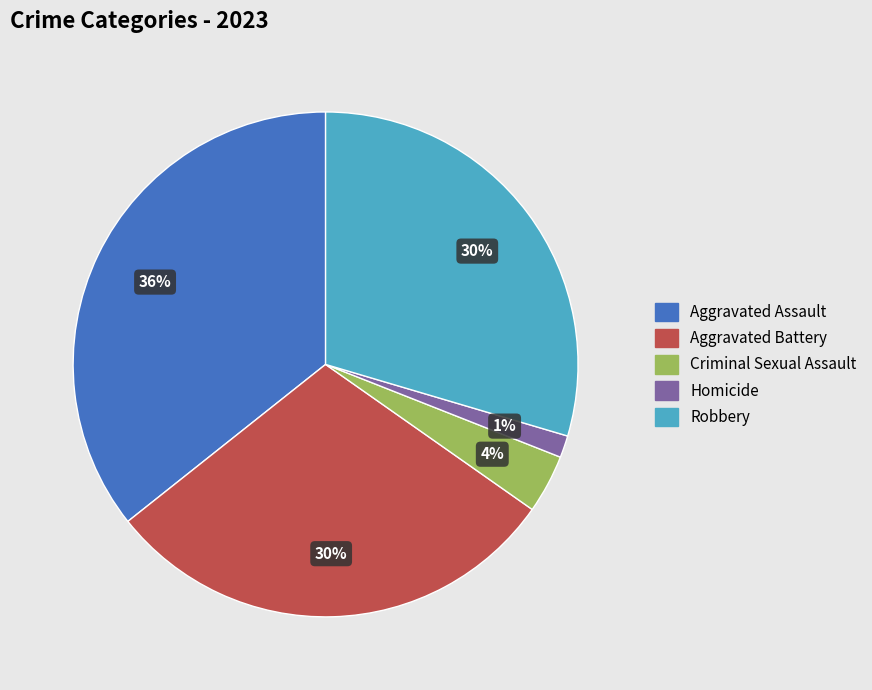

The Aggravated Battery slice represents 30% of the pie. True or false?

True